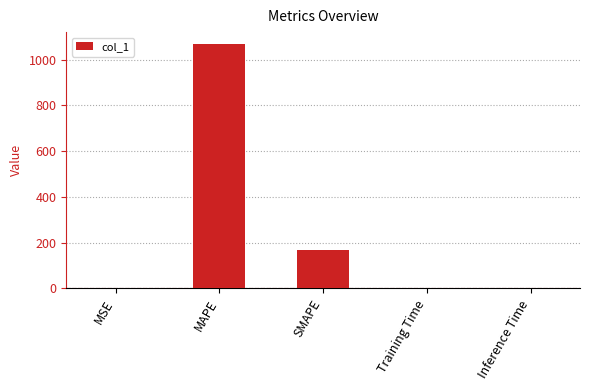

Are the bars grouped side by side (vs. stacked)?

No